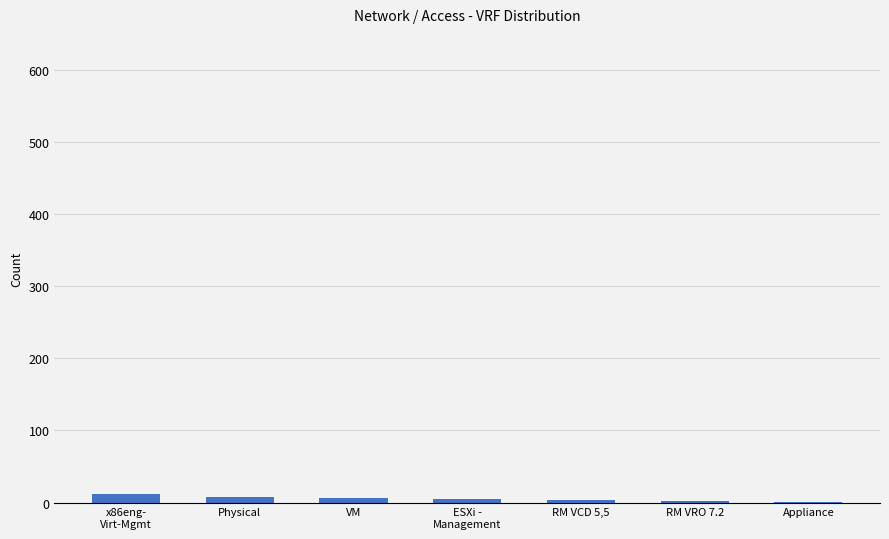

What is the sum of all values?

38